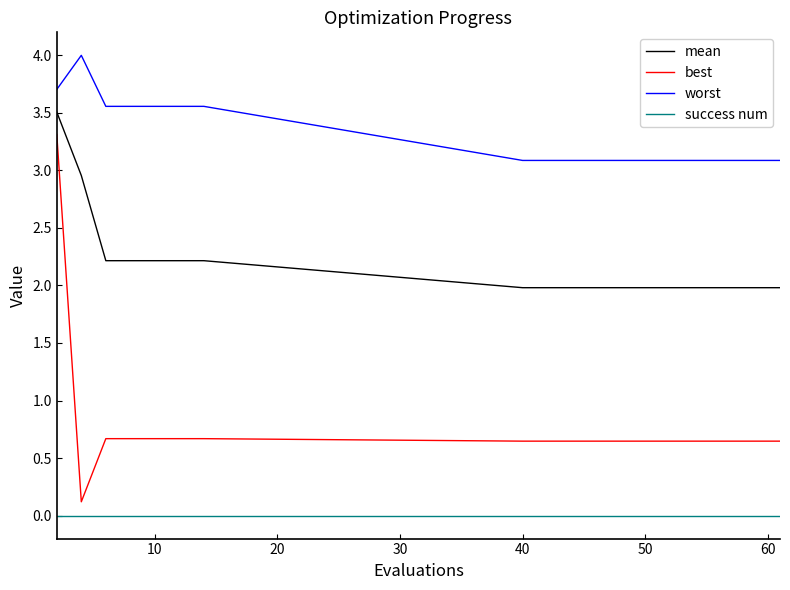

Which series has the largest total across all categories?

worst